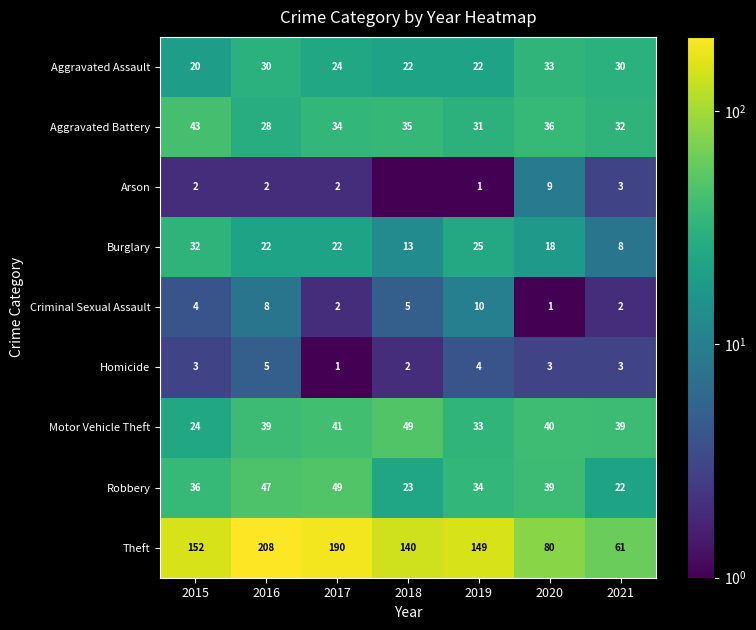

What is the difference between the maximum and second lowest values in the Homicide series?

3.0